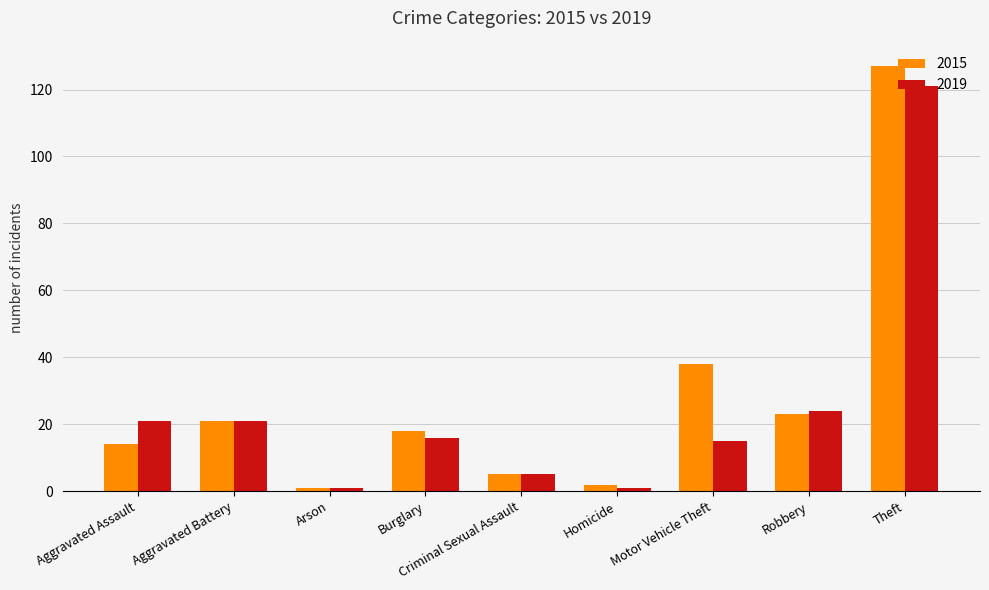

What is the sum of all 2015 values?

249